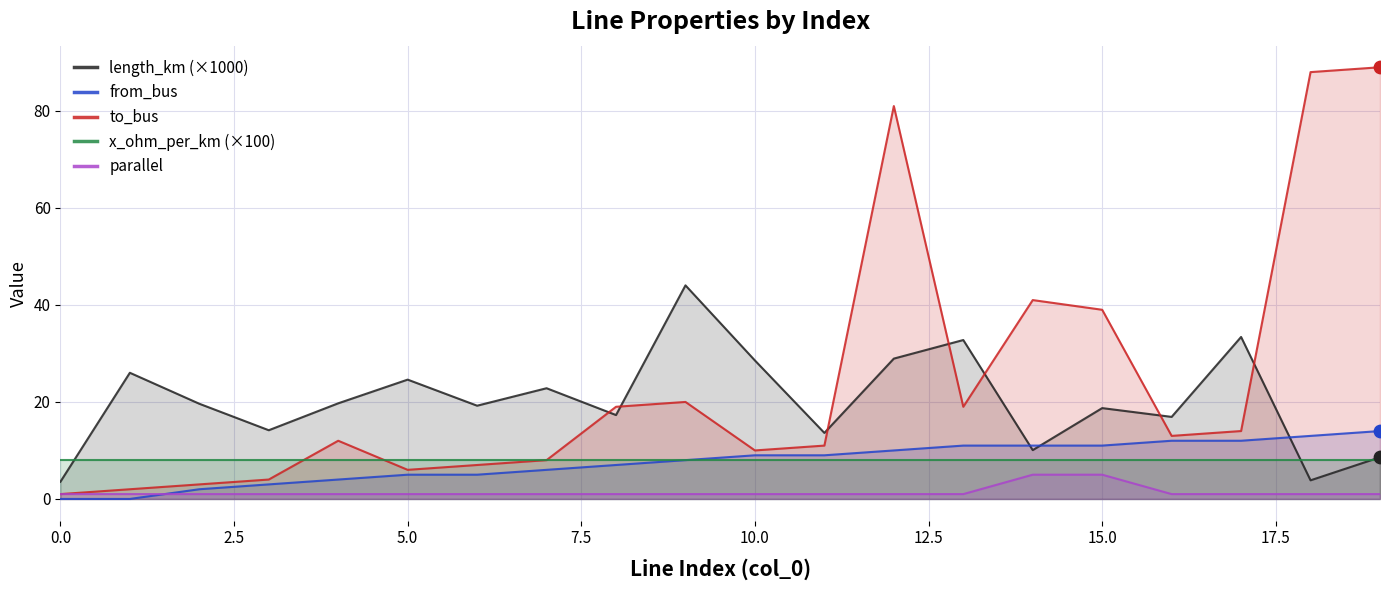

Which series has the largest Y range (max minus min)?

to_bus